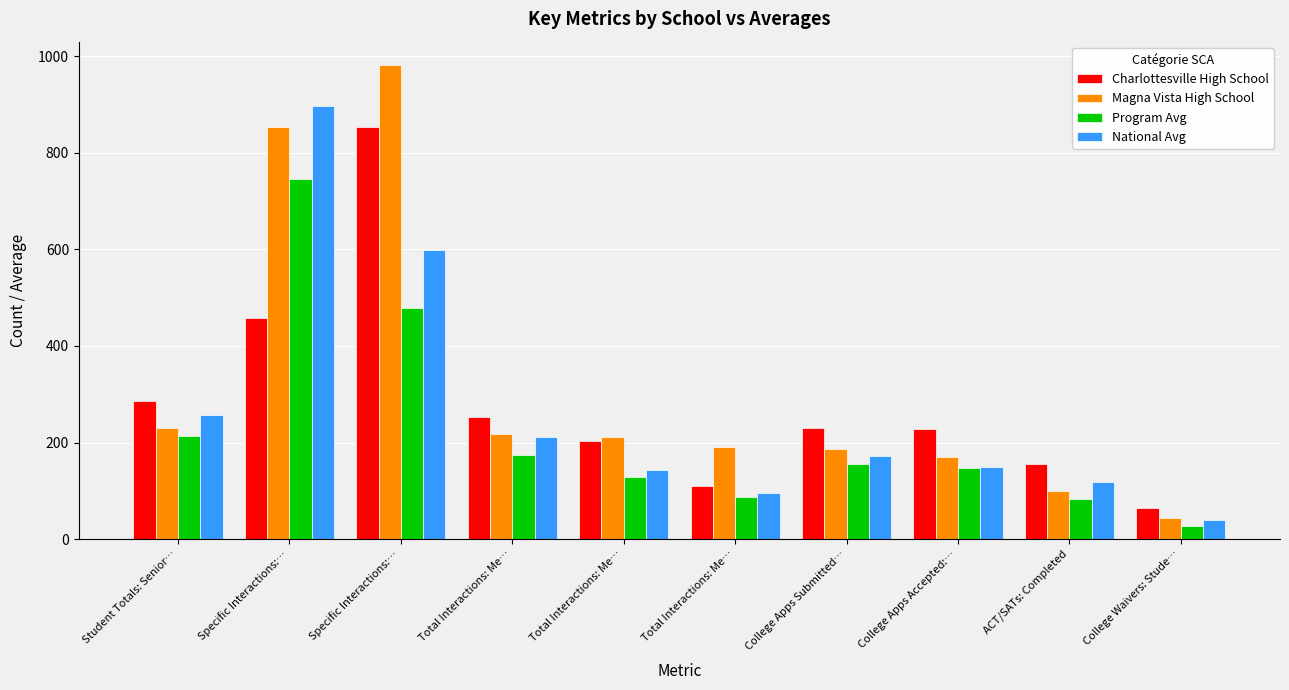

What is the difference between the Program Avg values at Total Interactions: Me… and College Waivers: Stude…?

59.6